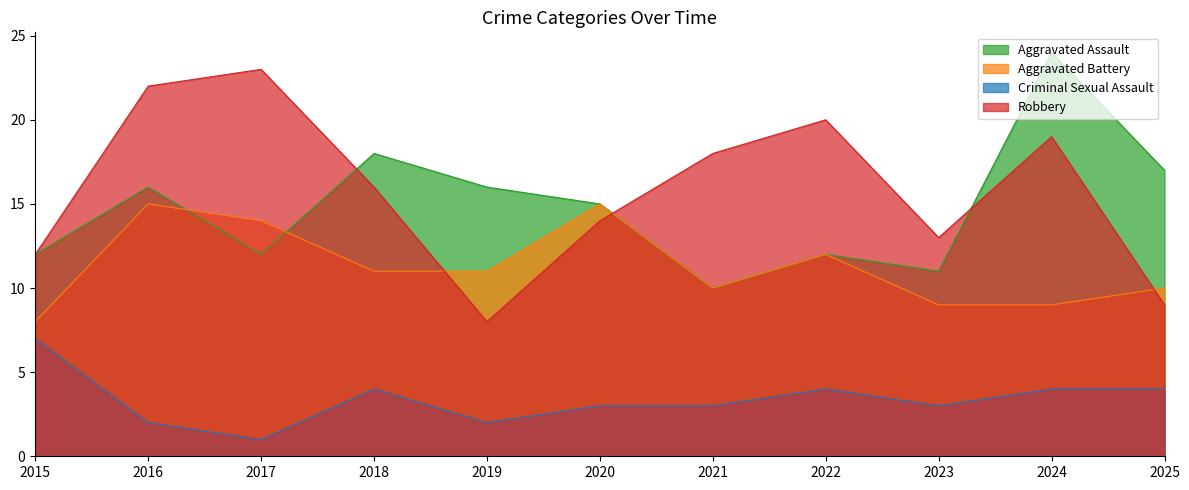

What is the difference between the second highest and second lowest values in the Aggravated Assault series?

7